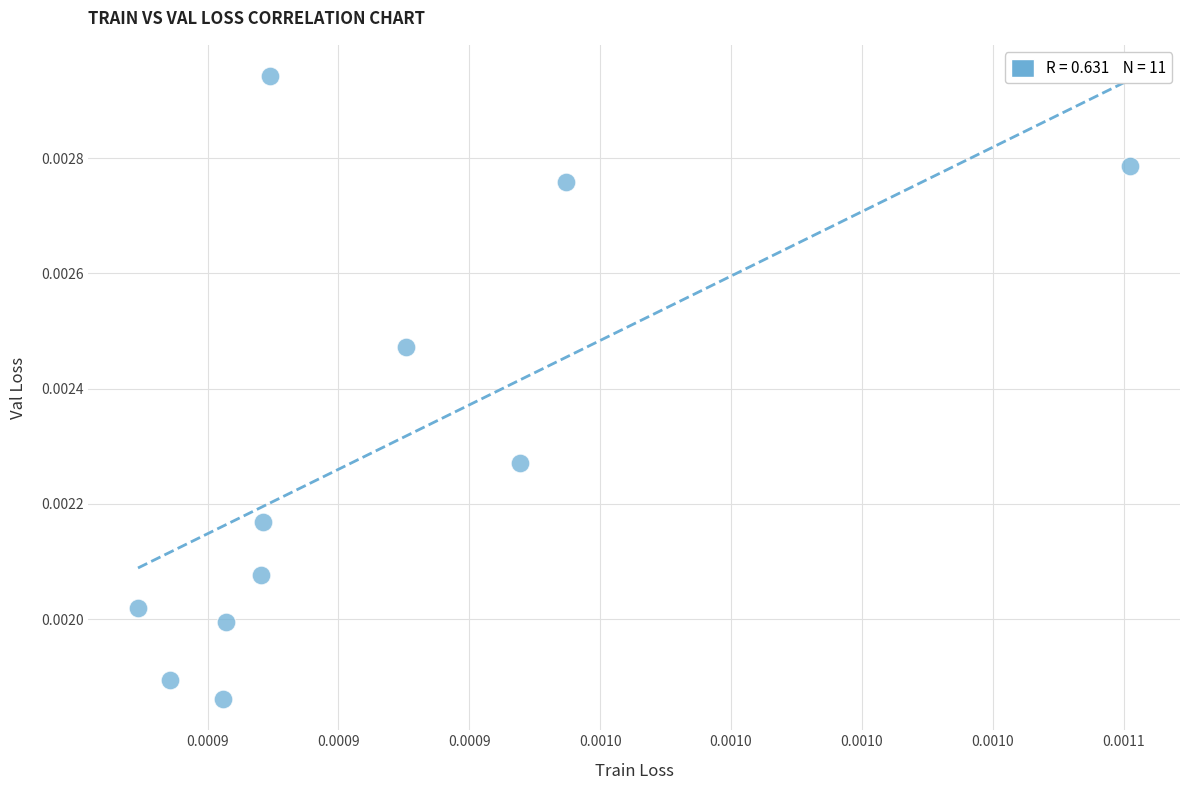

How many points are shown in the scatter plot?

11